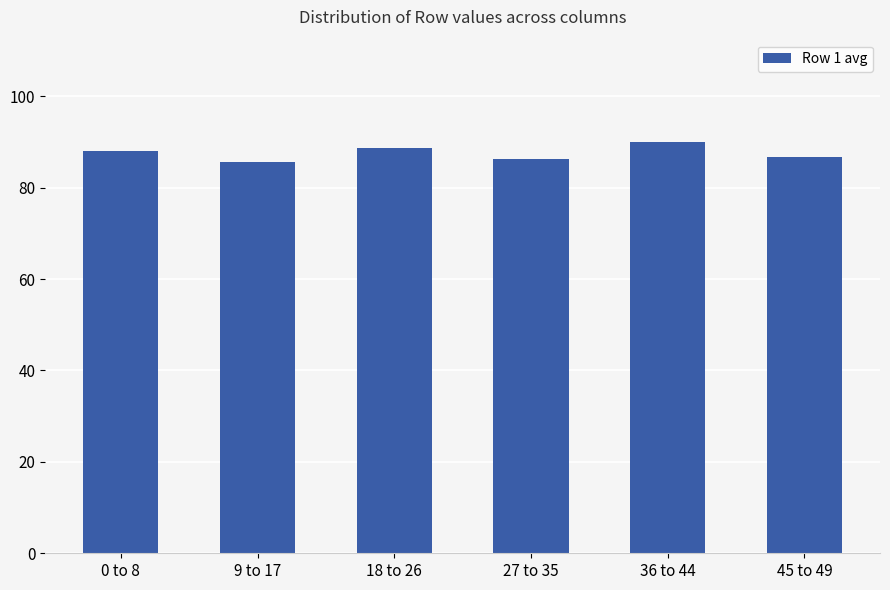

What is the difference between the maximum and minimum values?

4.2